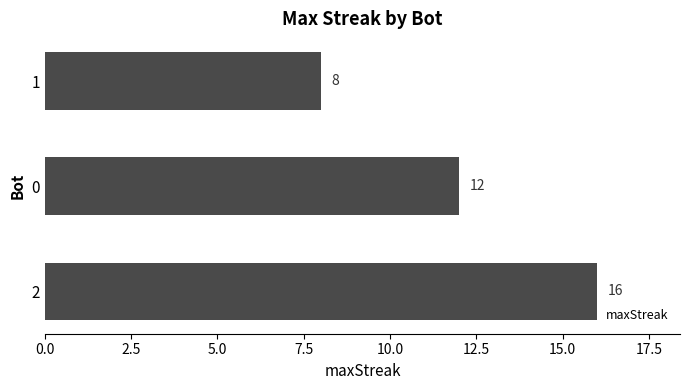

What is the ratio of the value at 2 to the value at 0?

1.3